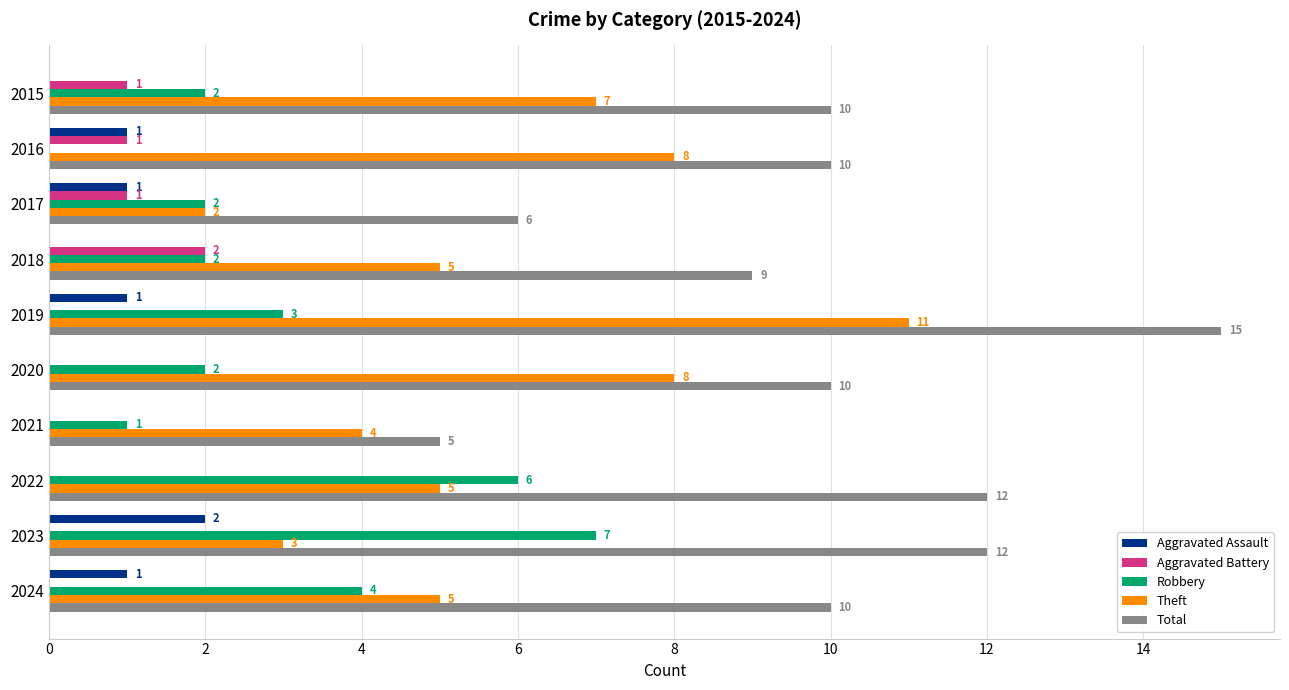

What is the sum of the Robbery values at 2021 and 2022?

7